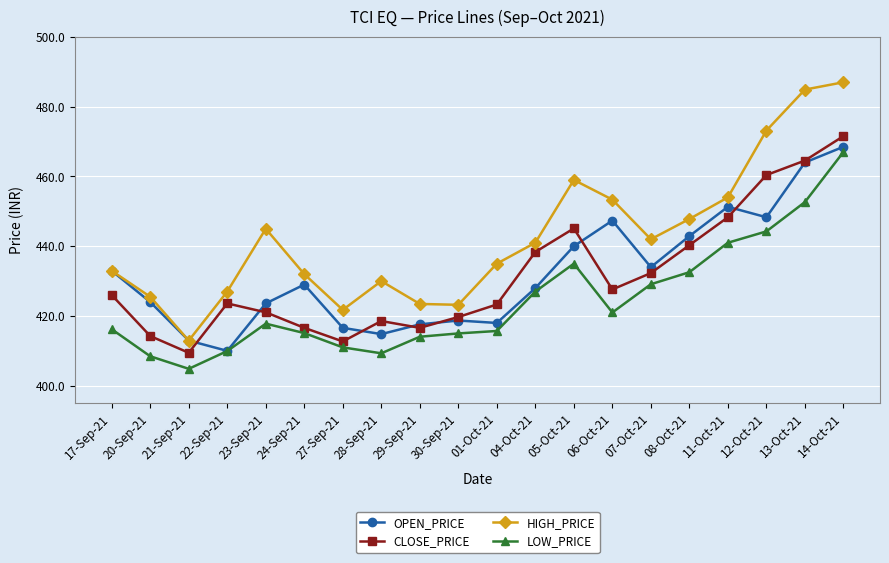

True or false: OPEN_PRICE and CLOSE_PRICE intersect in this chart.

True